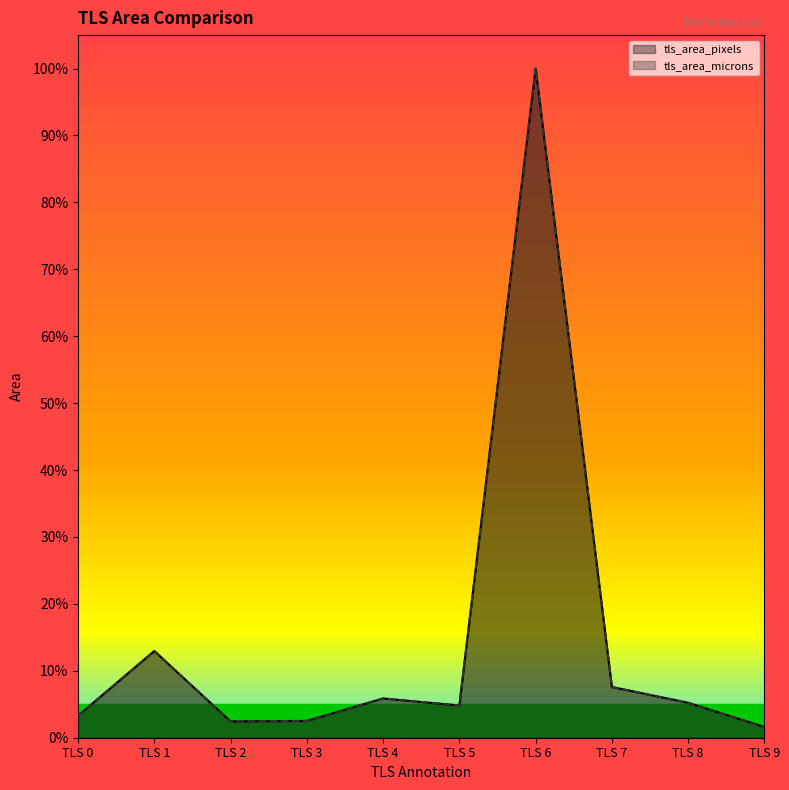

What is the value of the tls_area_pixels point at the 2nd from the left?

0.1